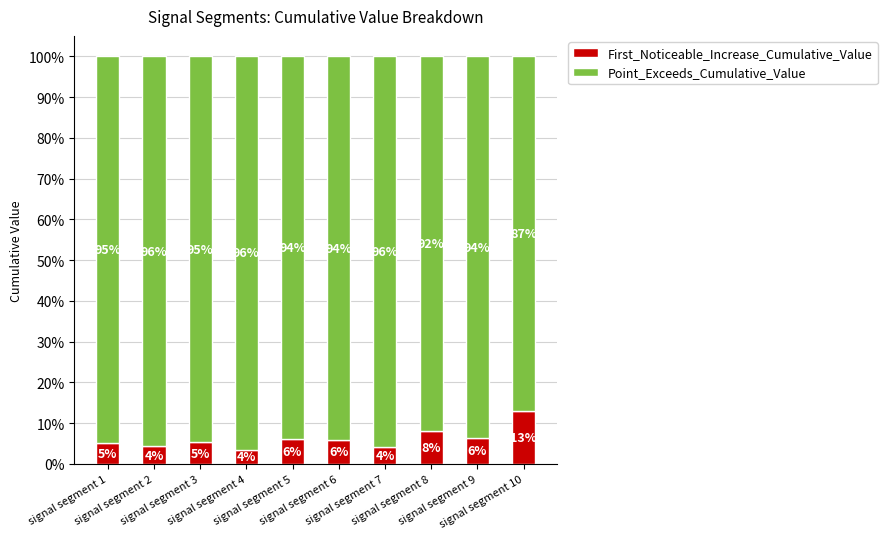

What is the total value across all series at signal segment 6?

1.0